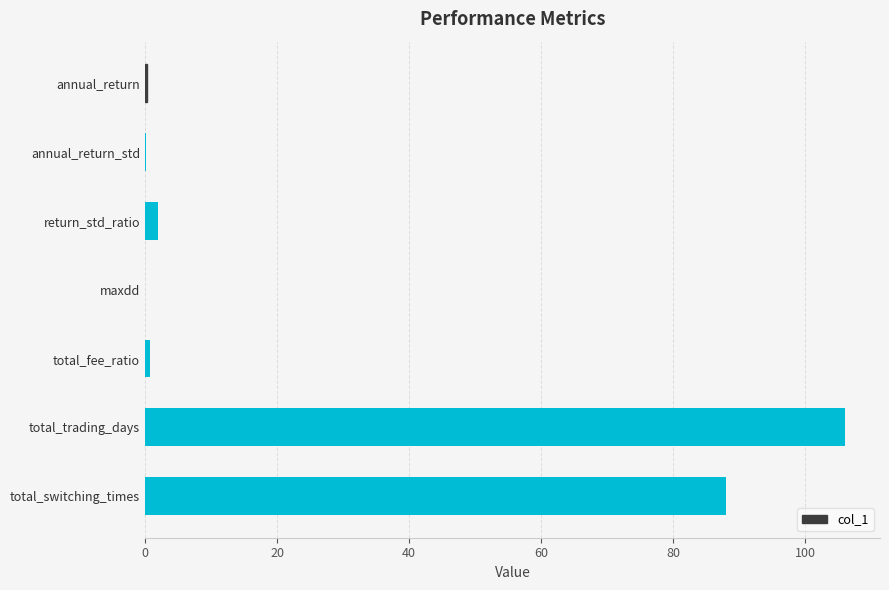

The chart shows a value of 0.0 at maxdd. True or false?

True